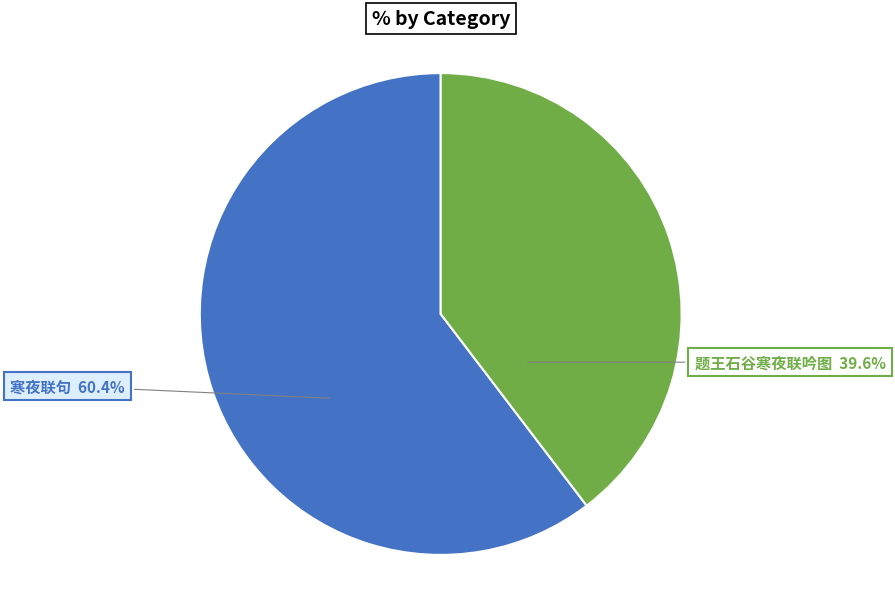

What is the ratio of the value at 题王石谷寒夜联吟图 to the value at 寒夜联句?

0.7